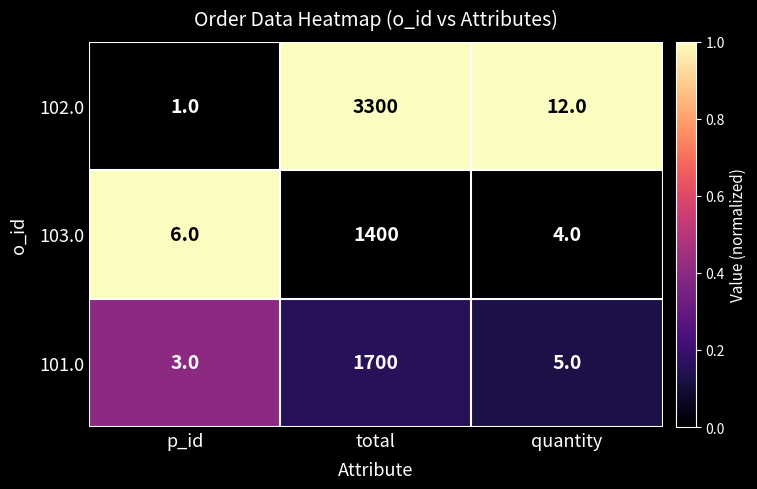

Where is 103.0 nearest to the value 702?

p_id